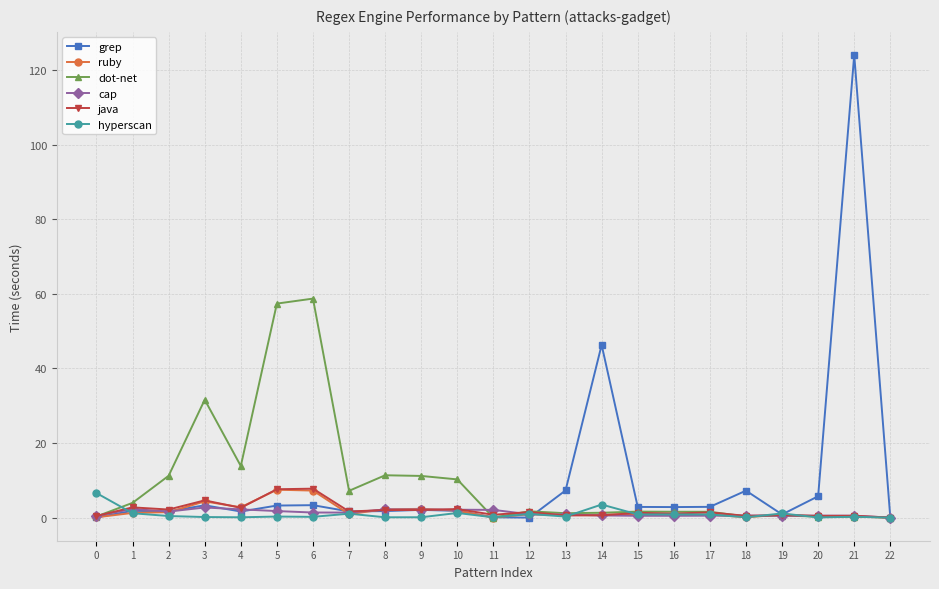

Where is the first local maximum for dot-net?

3